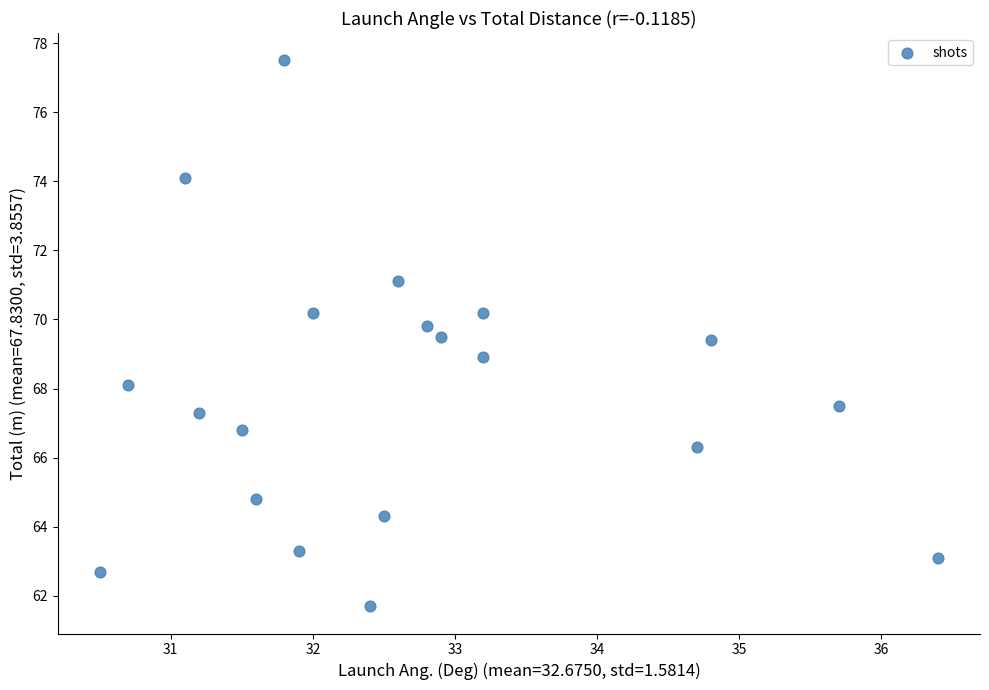

What is the range of X values (max minus min)?

5.9